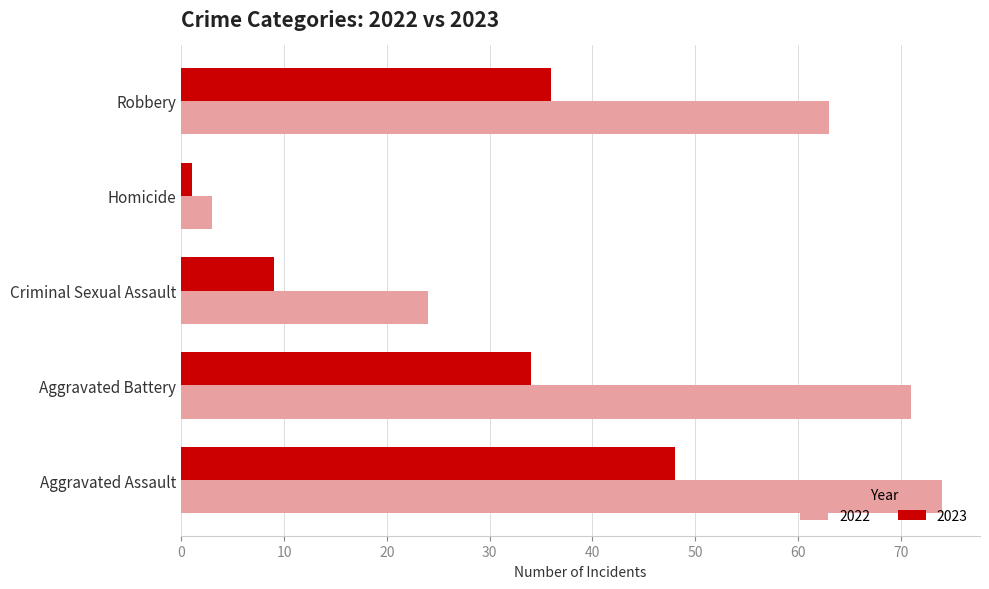

What is the difference between the 2022 values at Aggravated Battery and Criminal Sexual Assault?

47